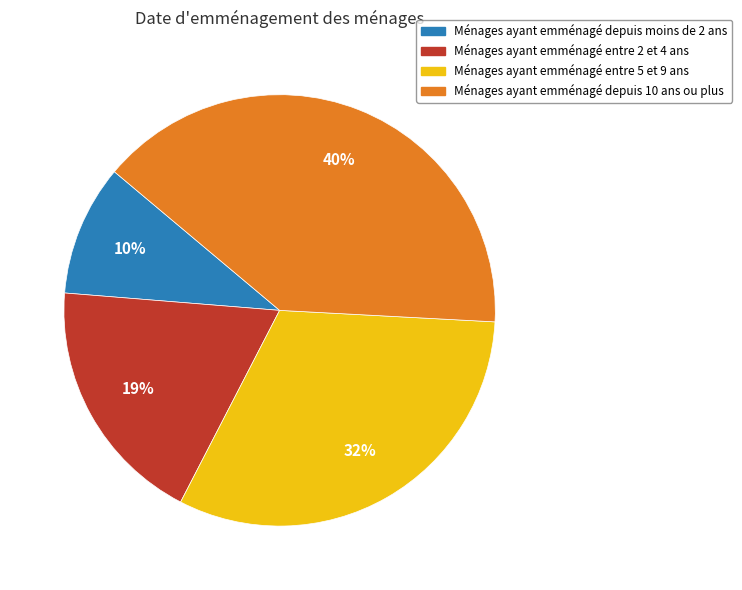

To the nearest percent, what is the average slice percentage?

25%